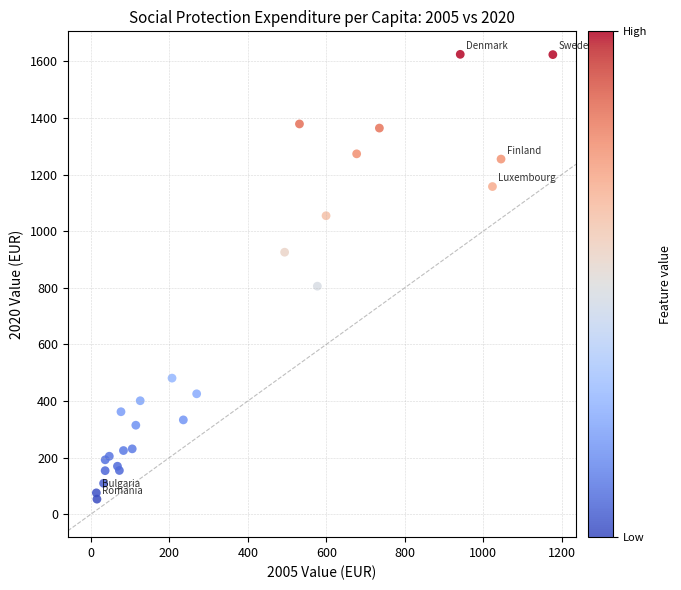

What Y value in the scatter plot is closest to 838?

805.6